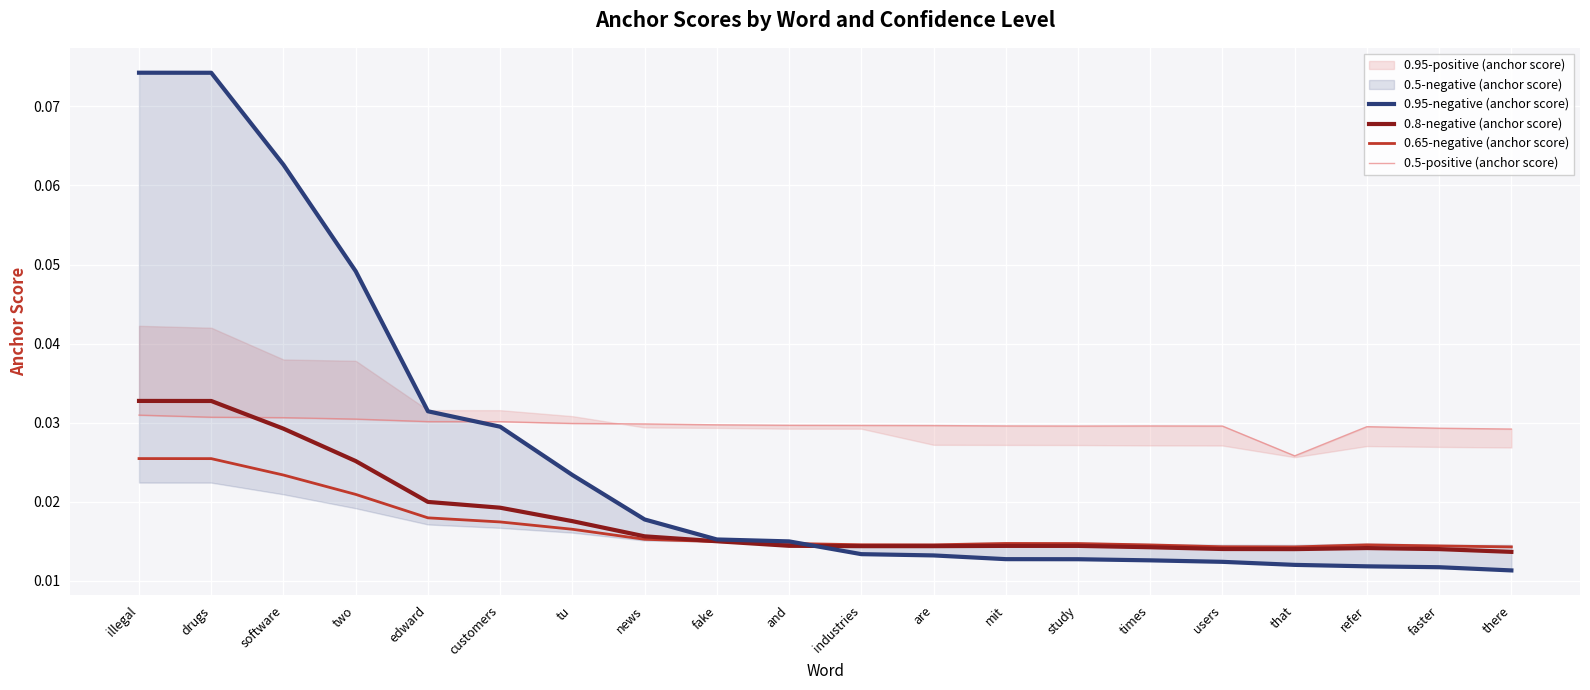

The 0.8-negative (anchor score) series shows 0.0 at fake. True or false?

False